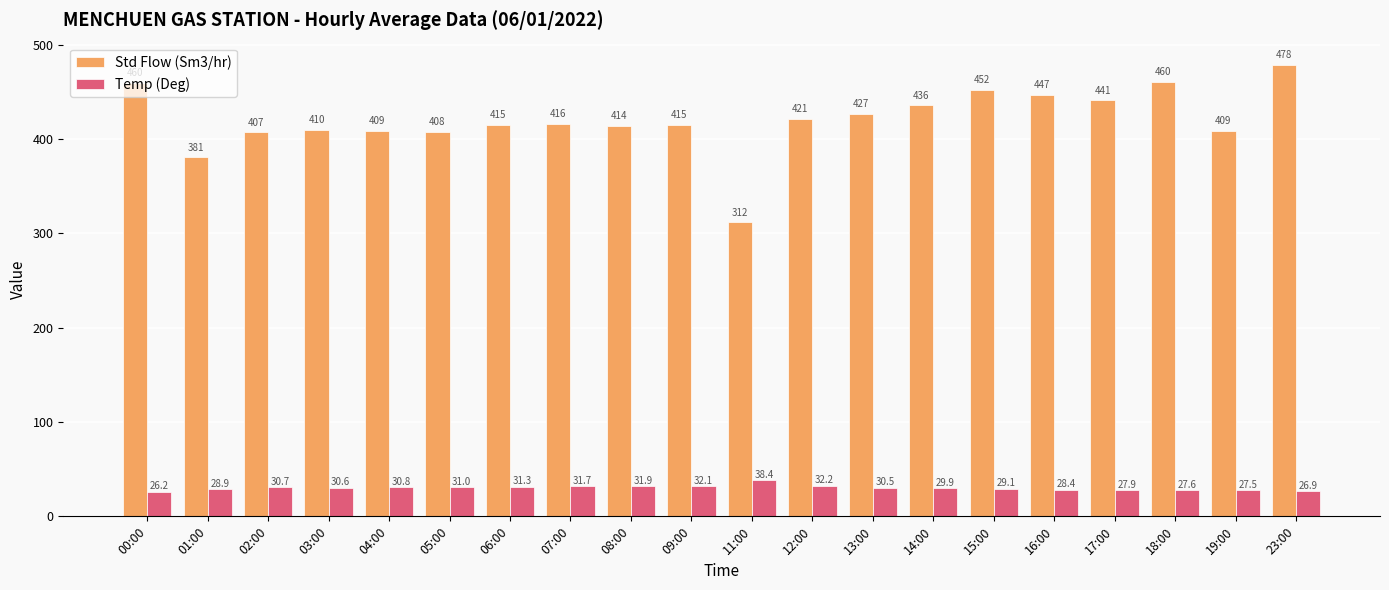

What is the greatest value displayed?

478.4